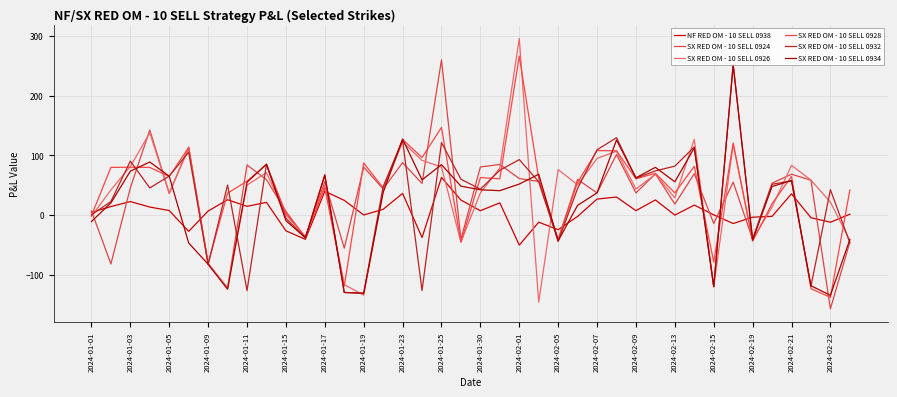

Does the chart have visible grid lines?

Yes